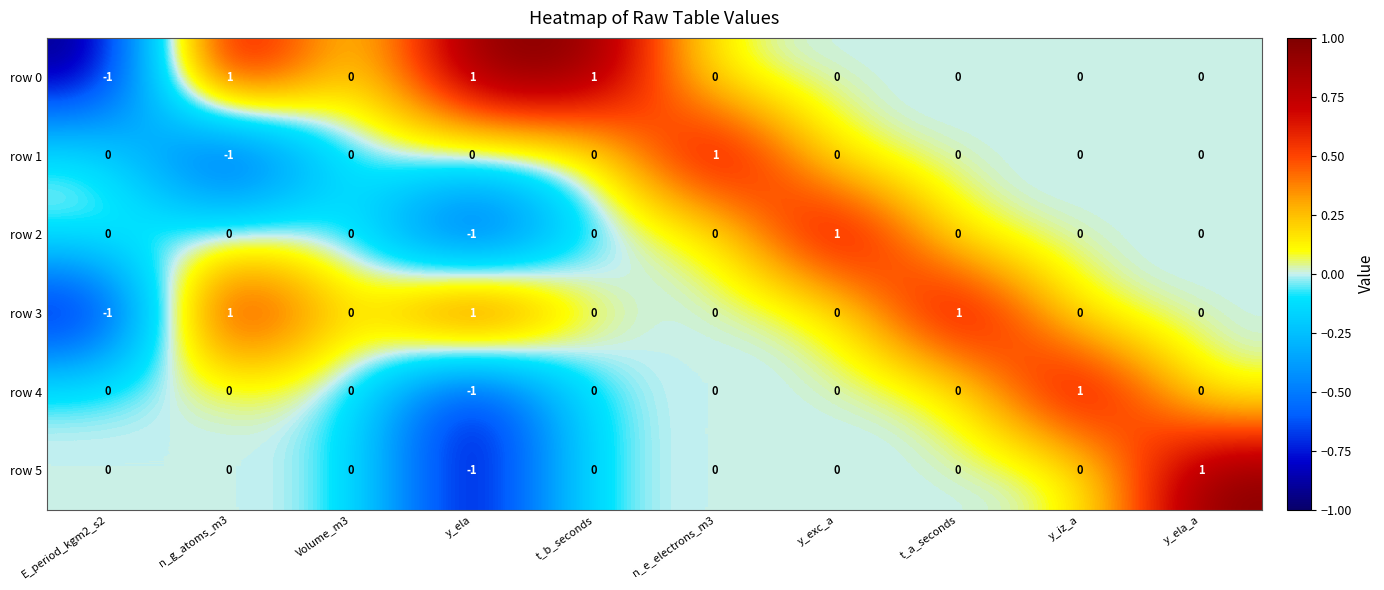

Count the row 5 values in the range 0 to 1.

9